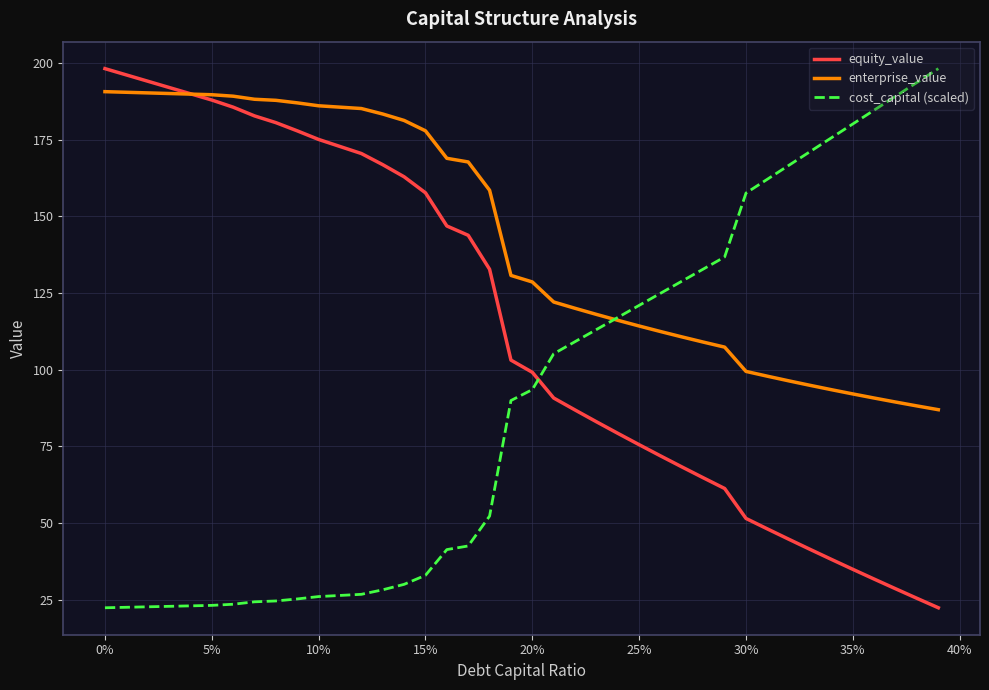

What is the maximum value for equity_value?

198.1